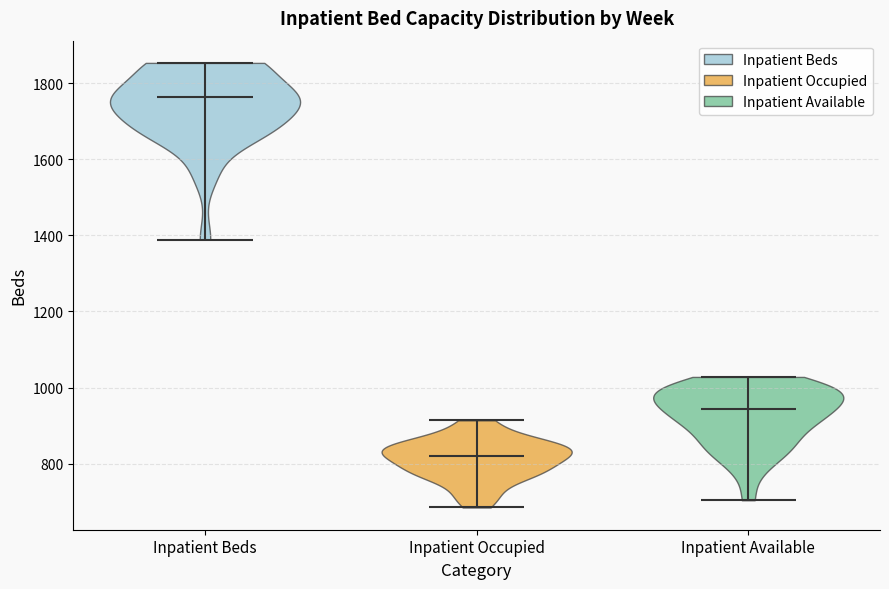

What is the highest point the violin for Inpatient Occupied reaches on the y-axis? The values are not printed on the chart, so give them approximately, as read against the axis.

920